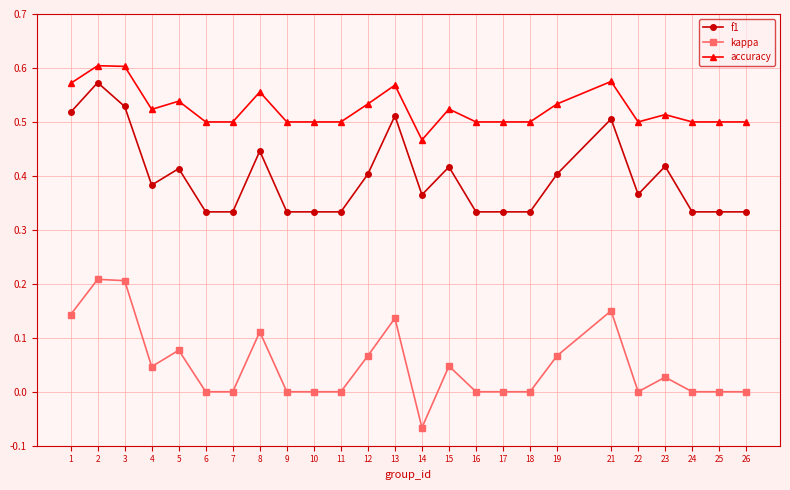

Count the accuracy values in the range 0 to 1.

25